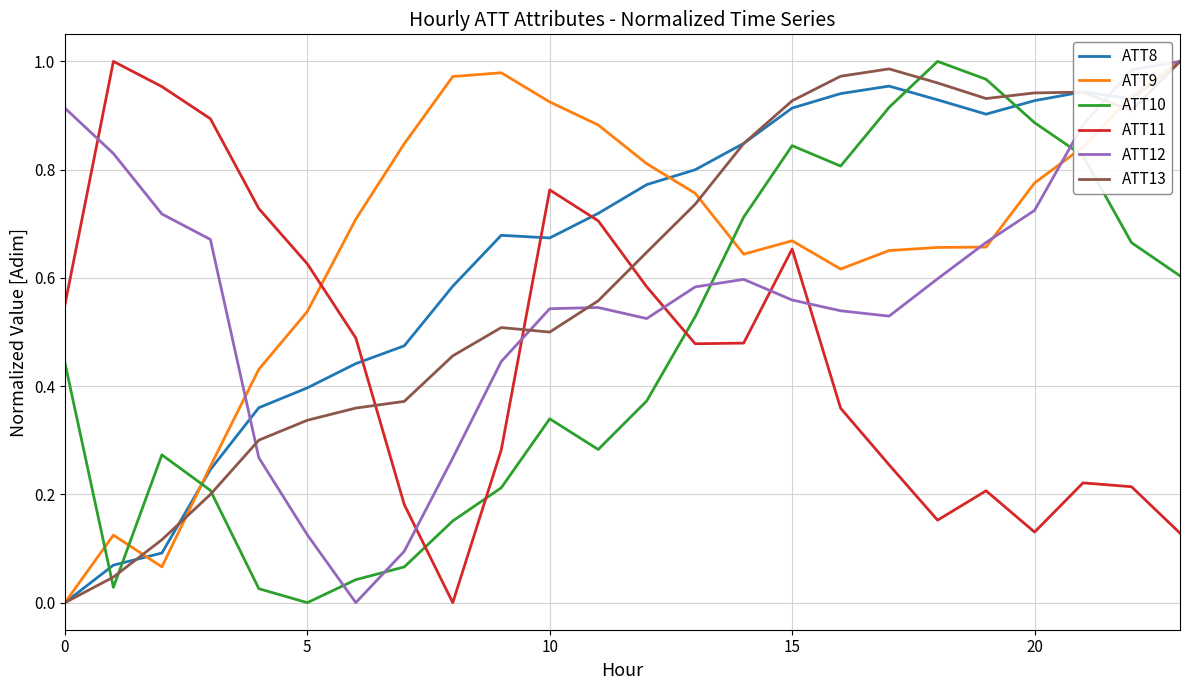

How many intersections are there between ATT13 and ATT11?

3